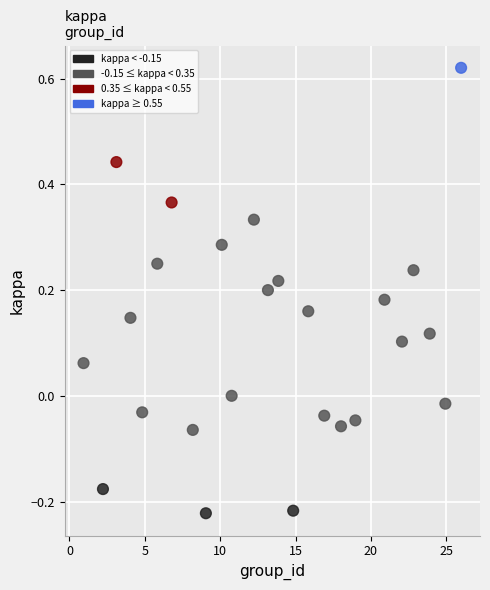

What is the range of Y values (max minus min)?

0.8